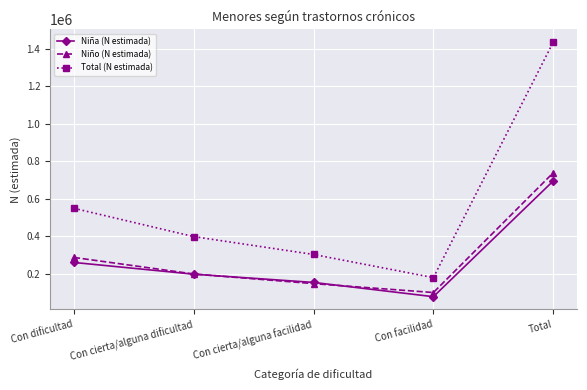

Where is the first local minimum for Total (N estimada)?

Con facilidad